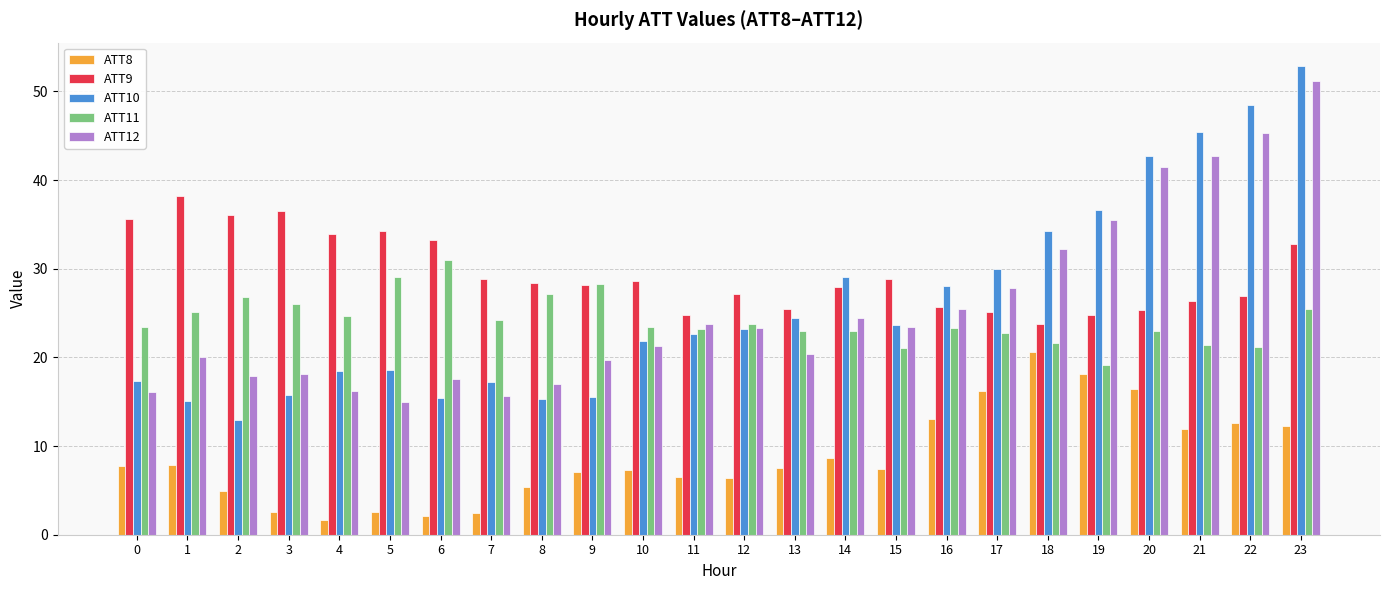

Between 2 and 23, which series saw the biggest shift?

ATT10